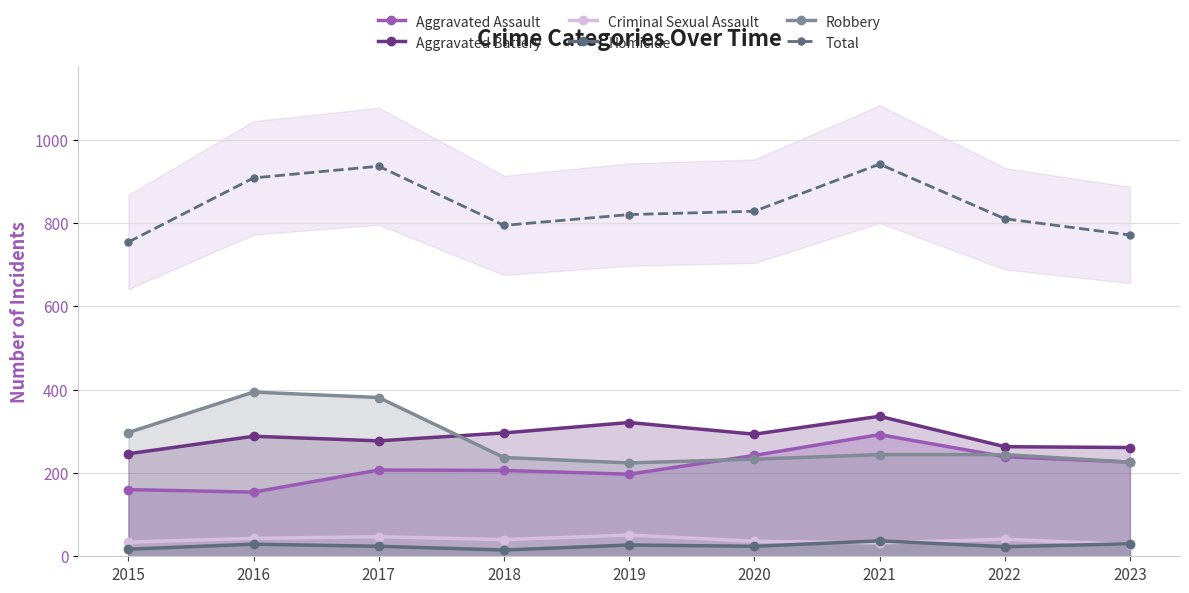

List the labels in order of Aggravated Battery value, largest first.

2021, 2019, 2018, 2020, 2016, 2017, 2022, 2023, 2015